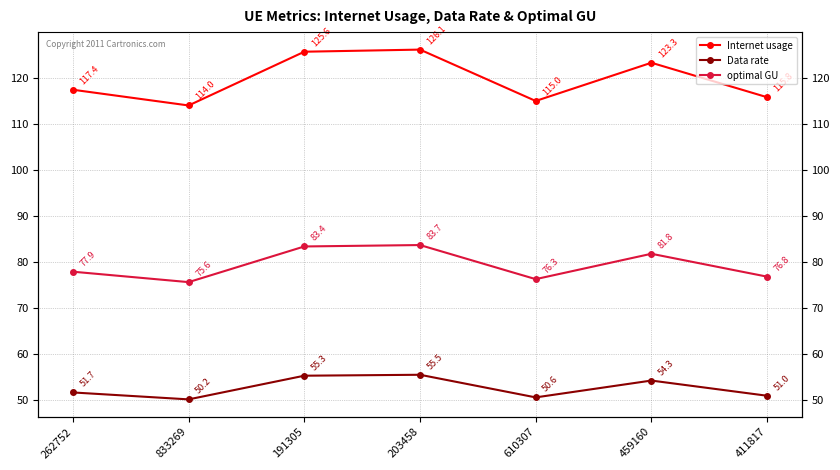

Where is the first local maximum for Data rate?

203458